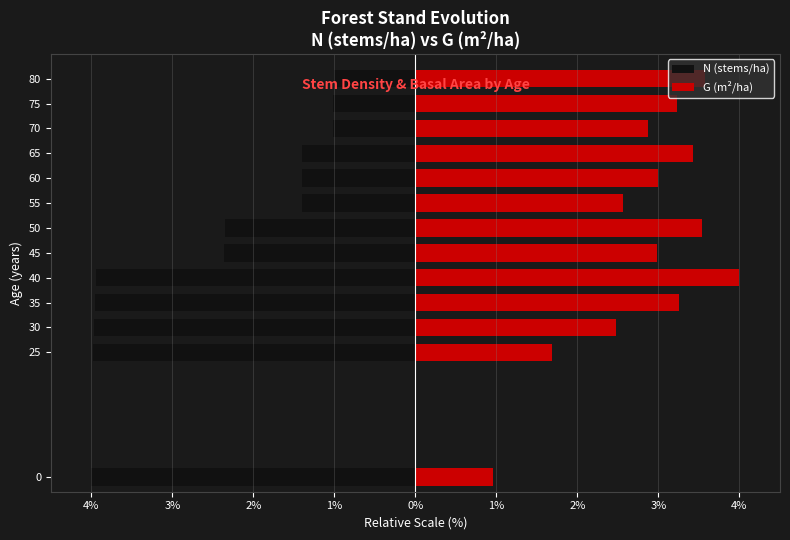

What is the greatest value displayed?

4.0